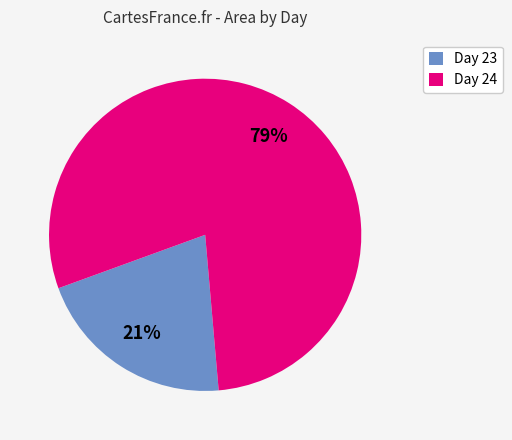

Which category has the biggest portion of the pie?

Day 24